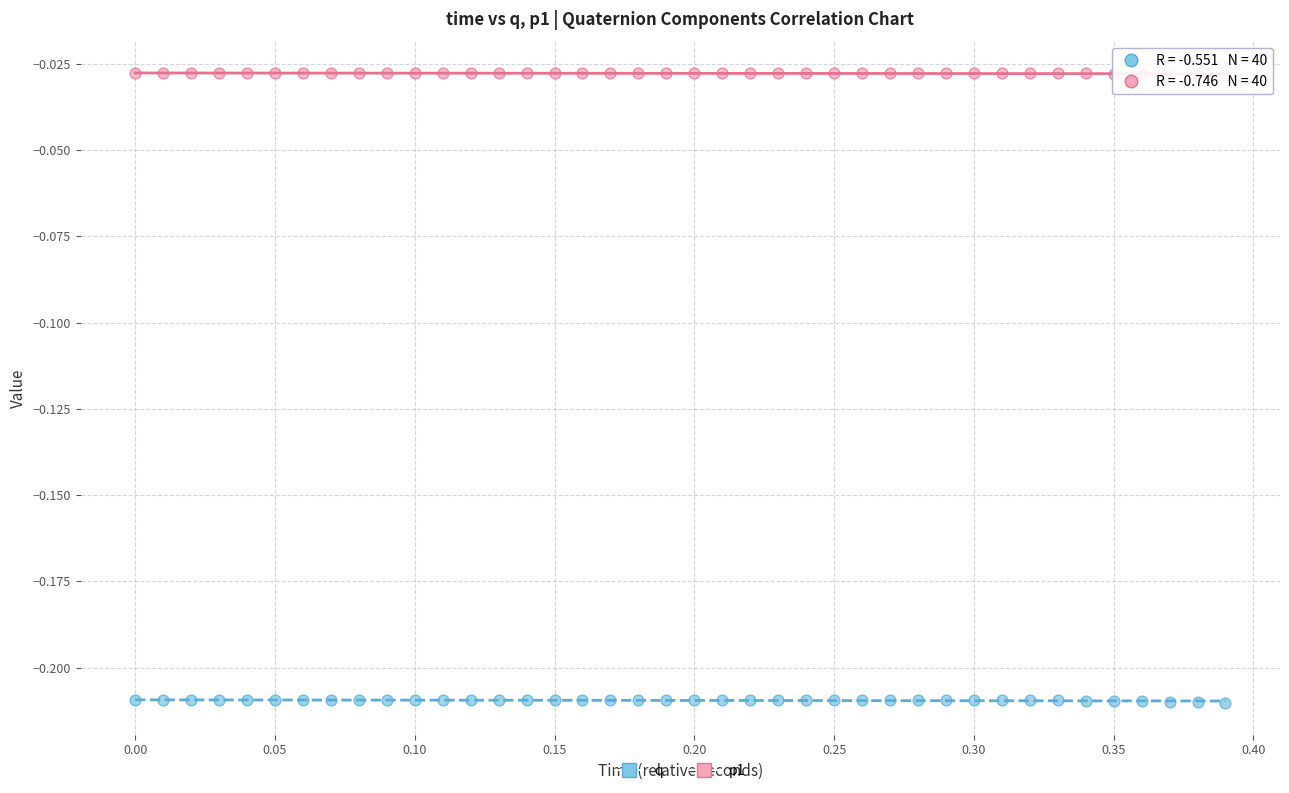

Across all data points, what is the range of X values (max minus min)?

0.4